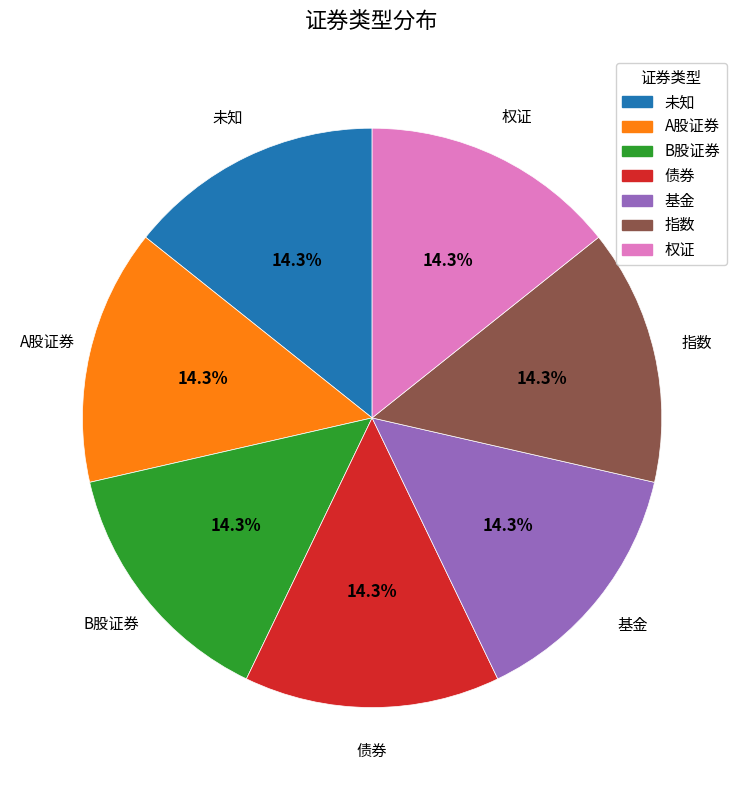

Combined, do A股证券 and 权证 account for over 50%?

No